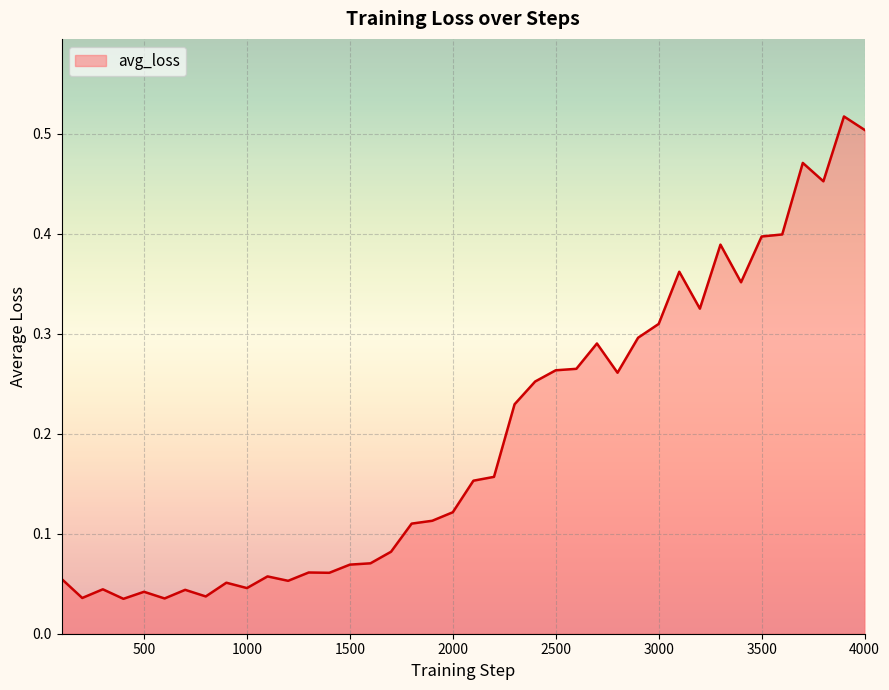

How many categories are shown in the chart?

40